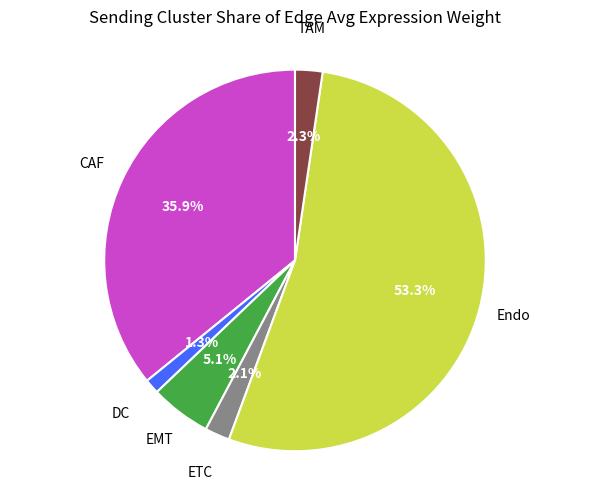

Is there a majority slice in this chart?

Yes